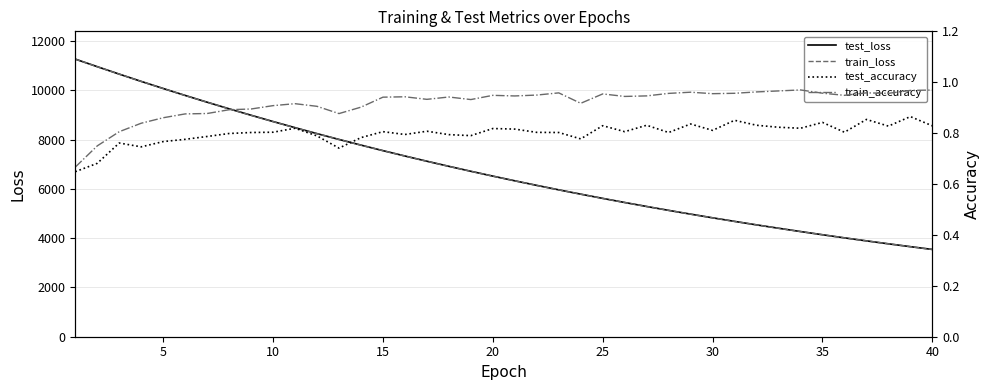

What is the difference between the second highest and minimum values in the test_loss series?

7419.5